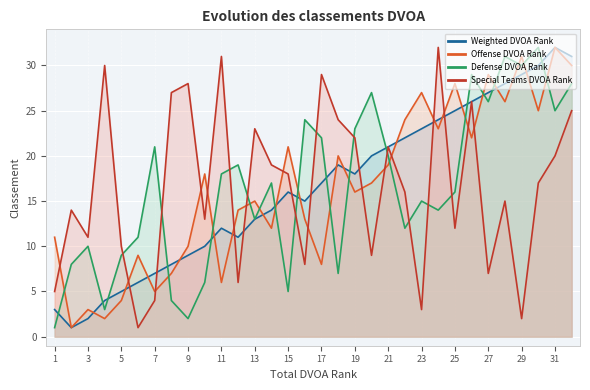

After their last crossing, which series has the higher values: Special Teams DVOA Rank or Defense DVOA Rank?

Defense DVOA Rank